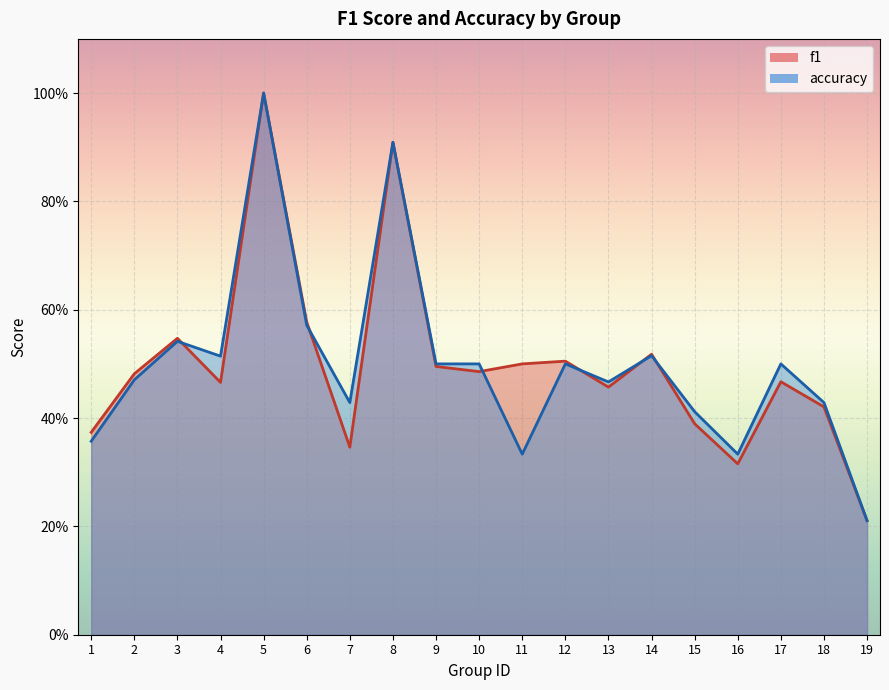

What are all the series names shown in the legend?

f1, accuracy